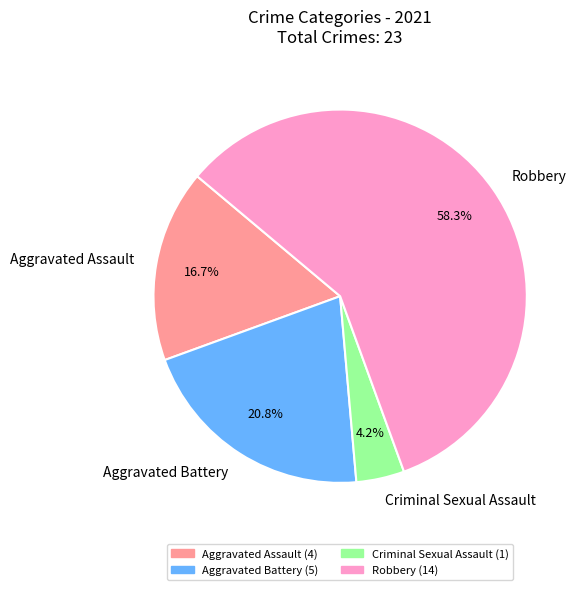

The Aggravated Assault slice represents 8% of the pie. True or false?

False